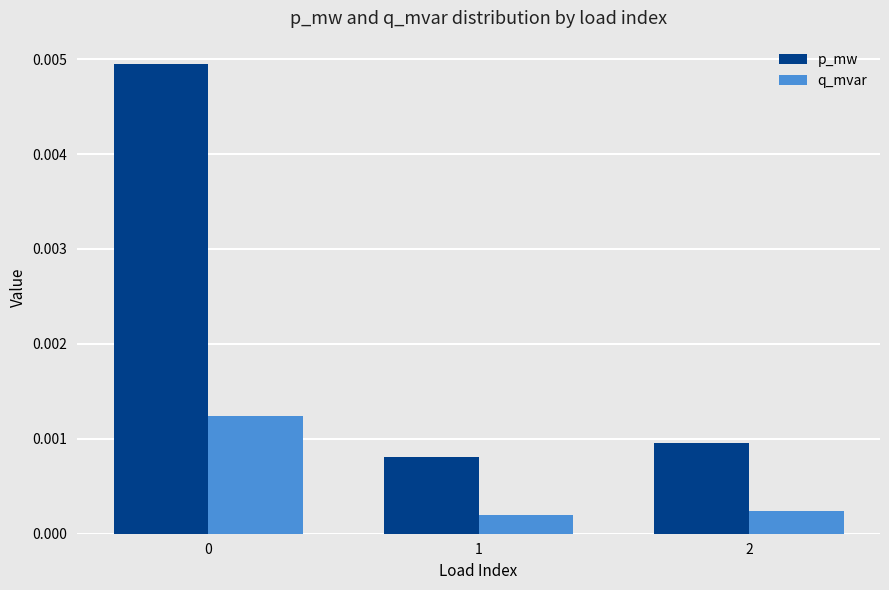

What are all the series names shown in the legend?

p_mw, q_mvar